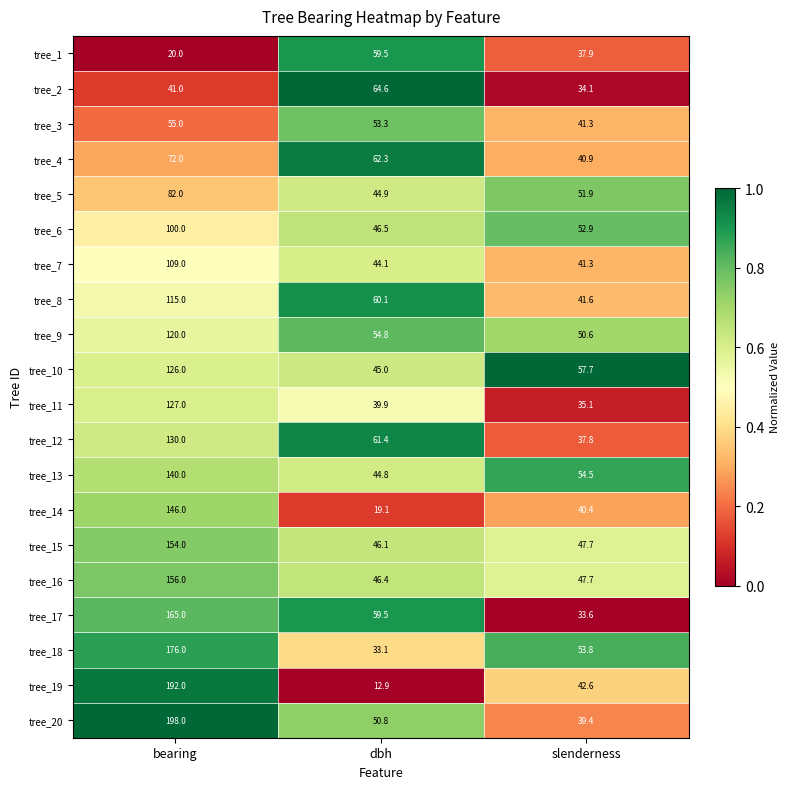

What is the difference between the maximum and minimum values in the tree_11 series?

91.9